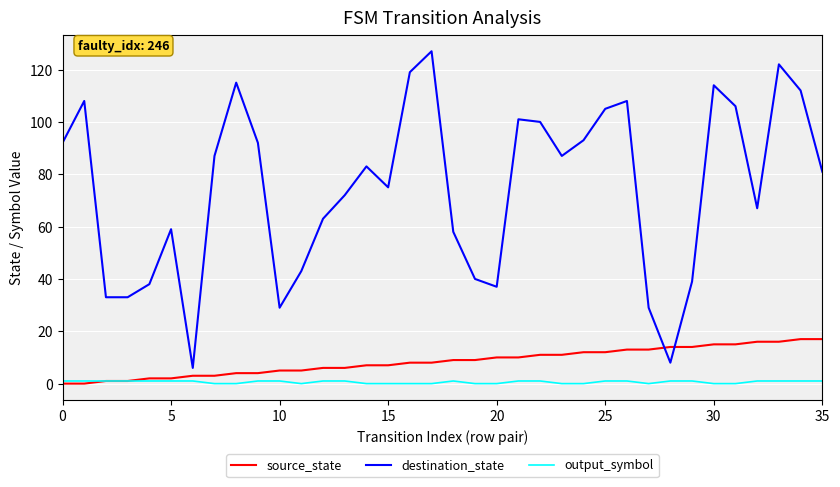

Which series has the largest total across all categories?

destination_state